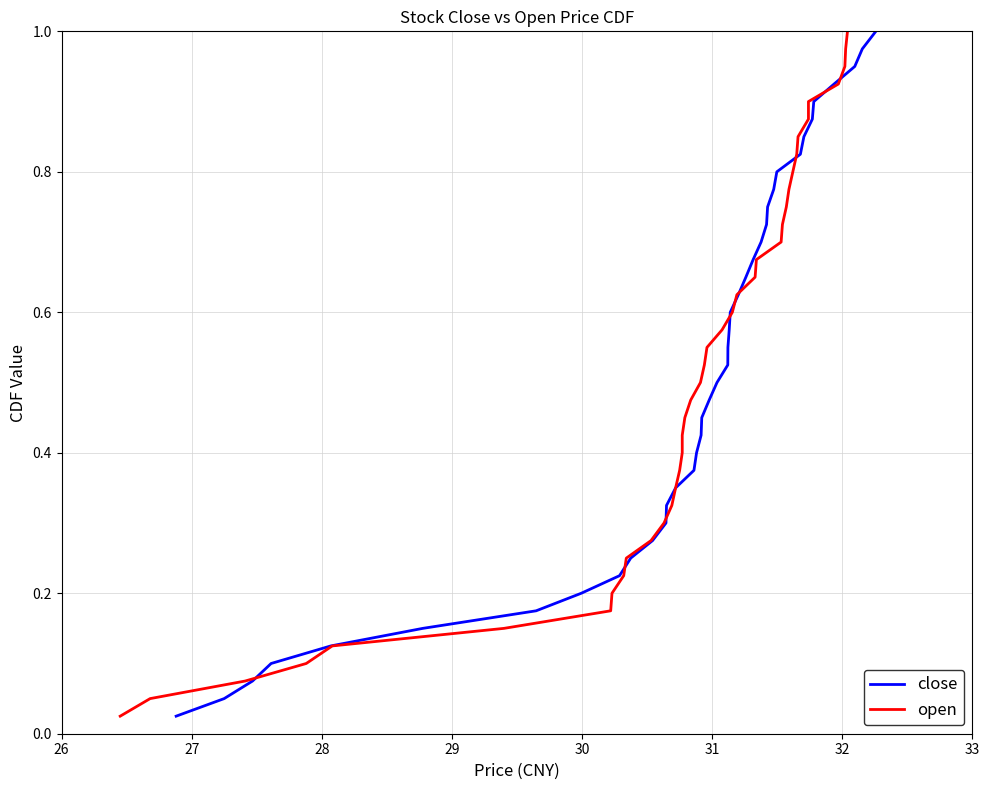

What is the average value of the open series?

0.5